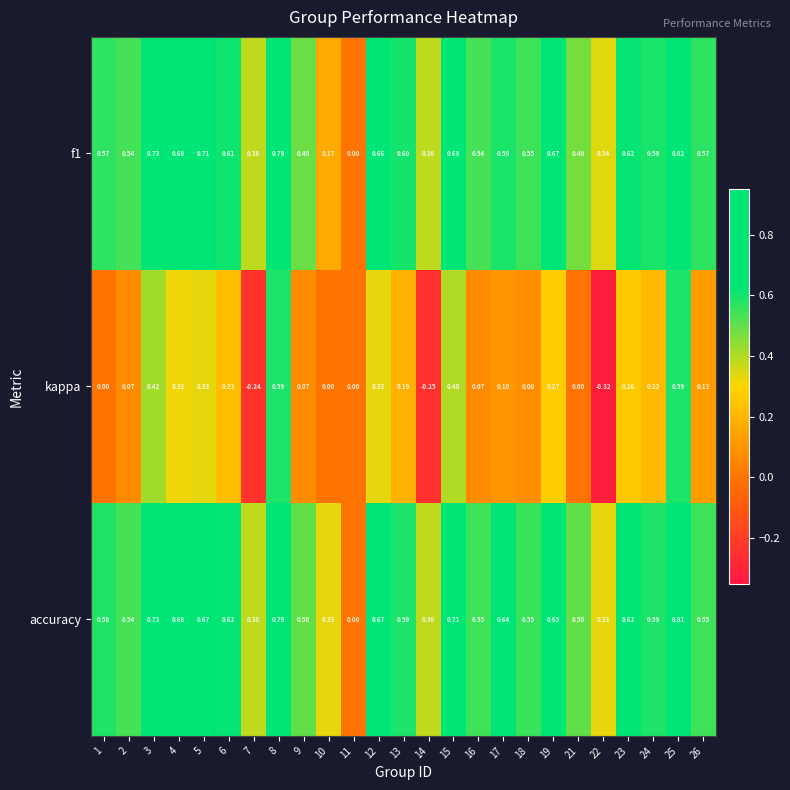

Which series has the widest spread of values?

kappa